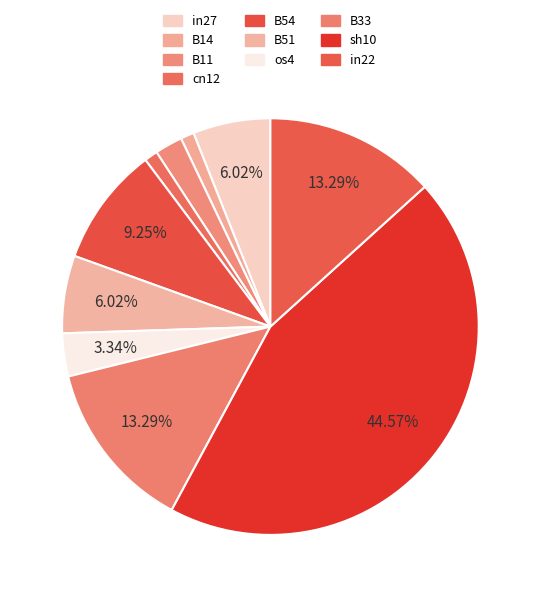

Is there a majority slice in this chart?

No